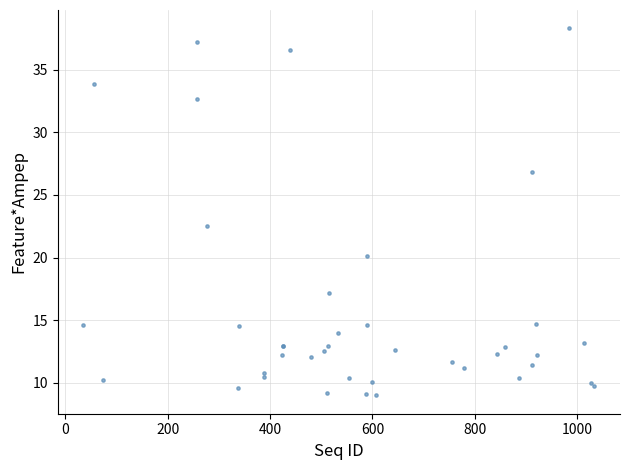

What Y value in the scatter plot is closest to 23?

22.5